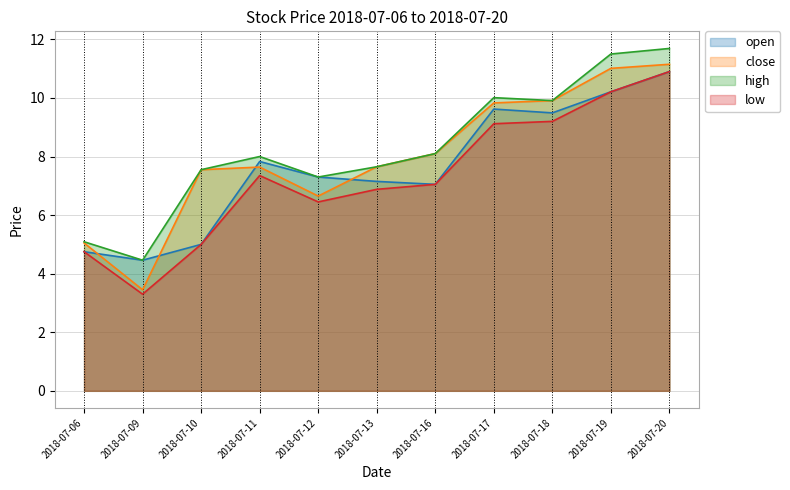

How many interior local valleys does the open series have?

3